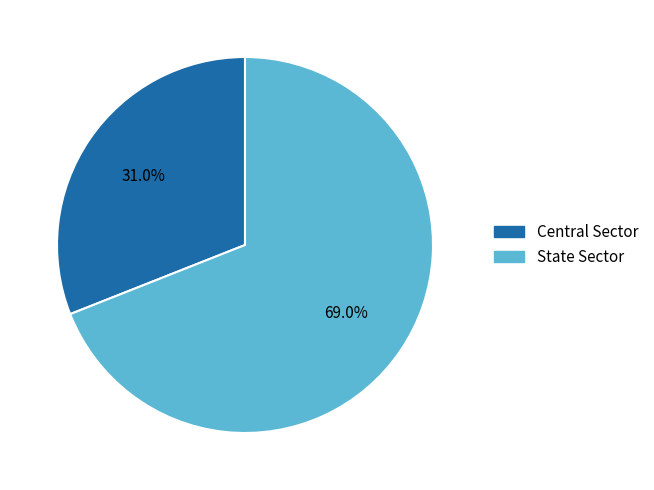

To the nearest percent, what is the combined percentage of Central Sector and State Sector?

100%